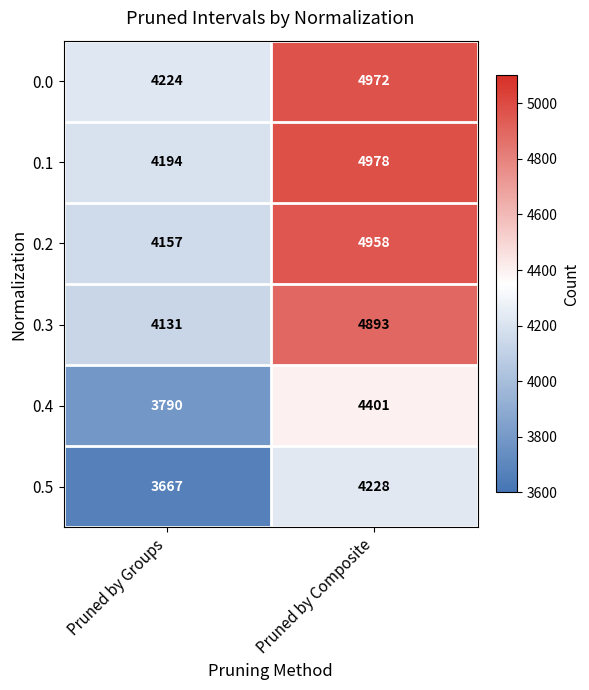

Count the number of data series in this chart.

6